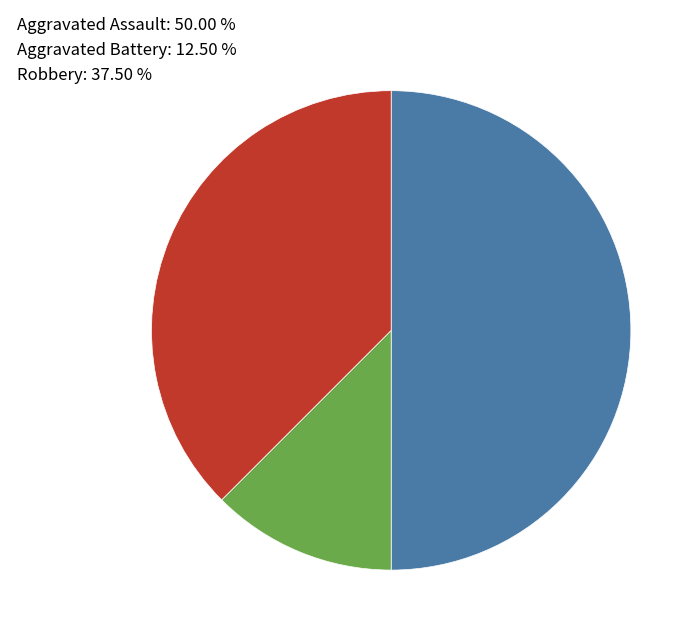

Does Aggravated Battery: 12.50 % account for over 50% of the chart?

No